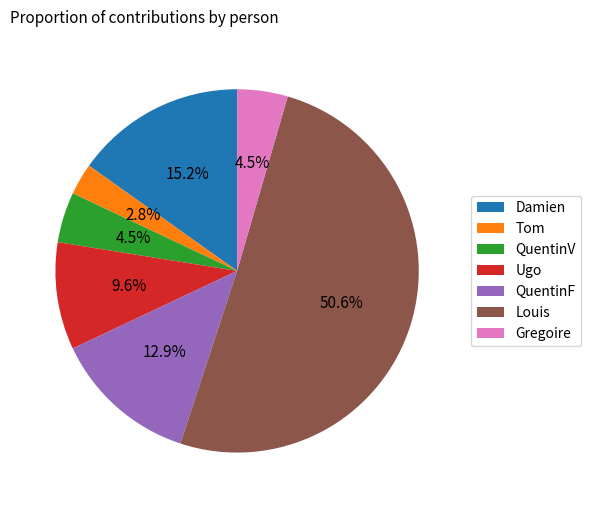

What is the ratio of the value at Ugo to the value at QuentinV?

2.1